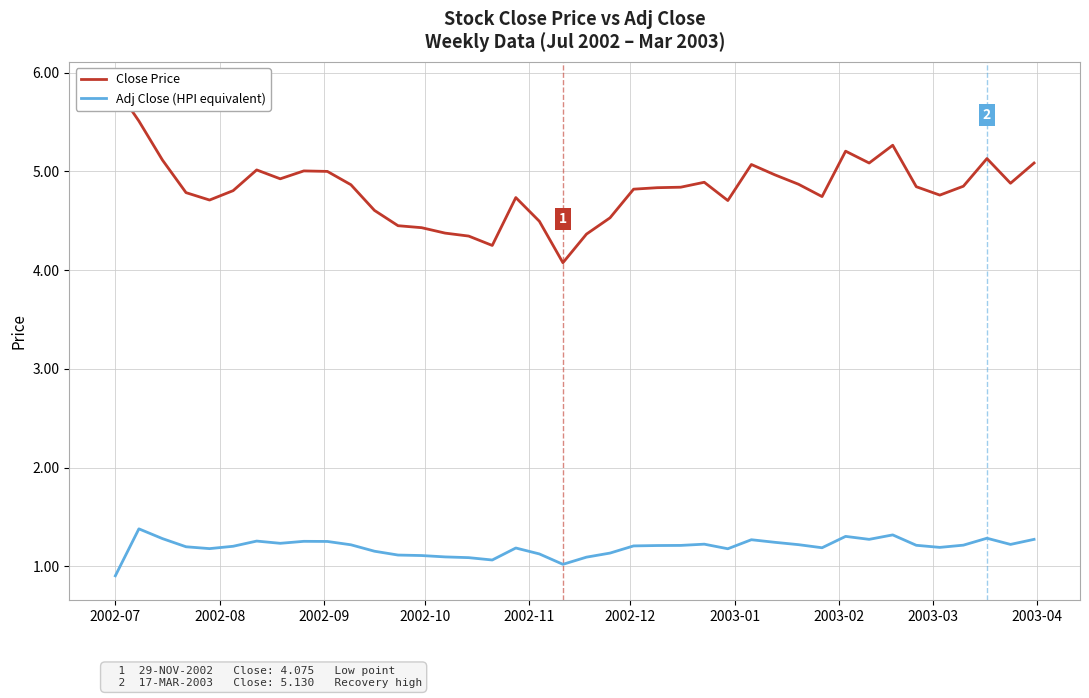

At which category does the chart reach its peak across all series?

2002-07